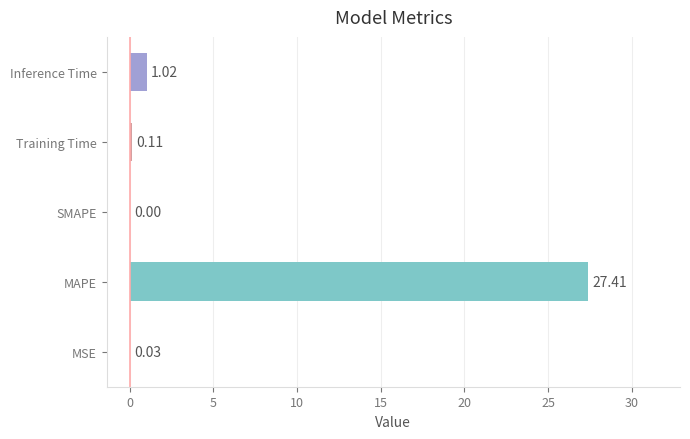

Which has a higher value, MAPE or Training Time?

MAPE